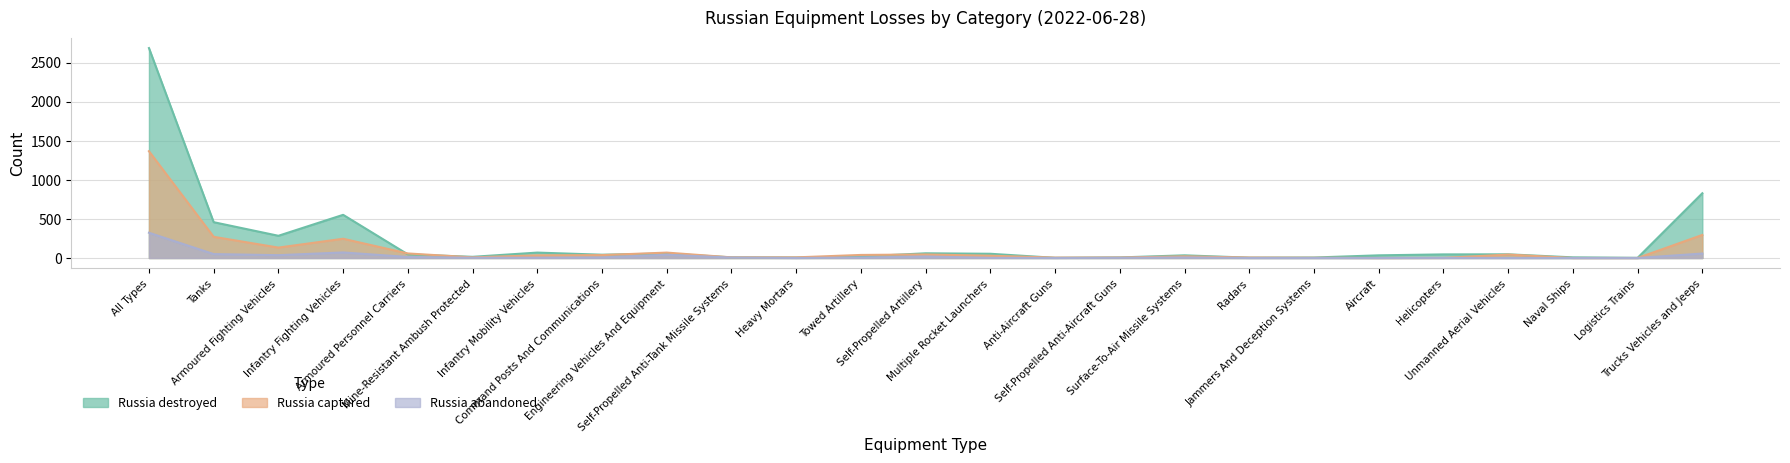

Reading left to right, what are all the values shown in this chart?

Russia destroyed: 2685	458	284	552	46	15	69	42	57	8	6	19	60	54	2	7	34	4	6	34	46	47	8	2	828
Russia captured: 1366	271	133	246	58	8	34	37	69	8	8	39	45	29	5	6	21	6	3	0	1	44	0	0	295
Russia abandoned: 323	50	36	71	13	3	4	7	41	5	0	6	19	2	0	2	7	0	0	0	1	0	0	0	57